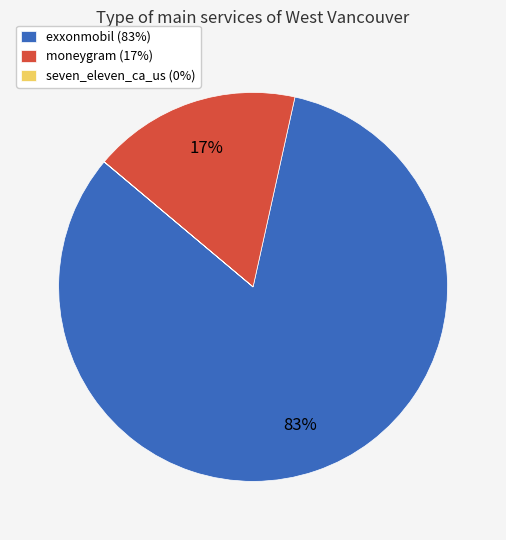

Does any single category account for the majority?

Yes